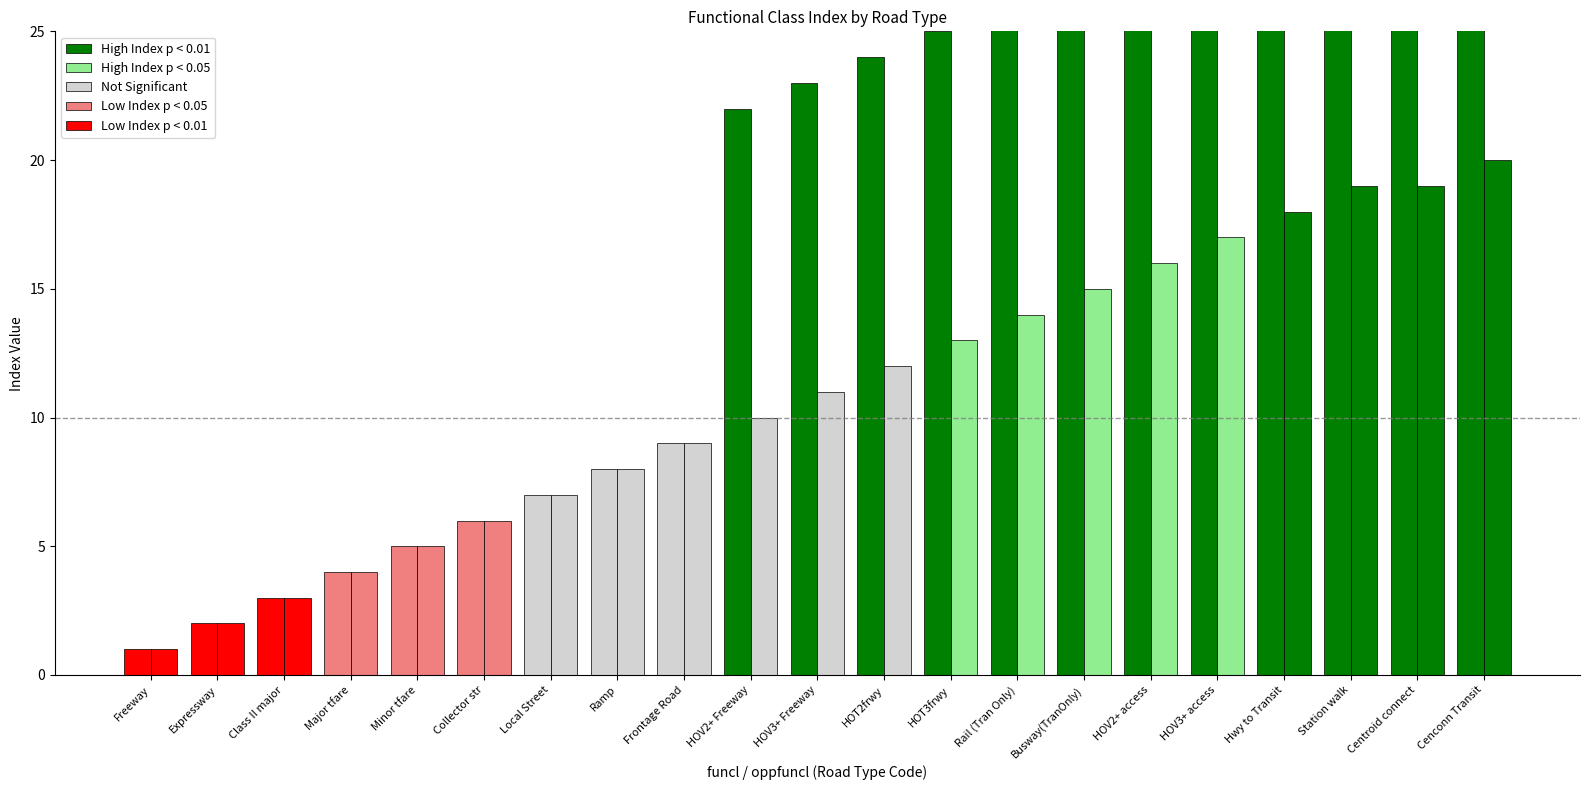

What is the total value across all series at Cenconn Transit?

112